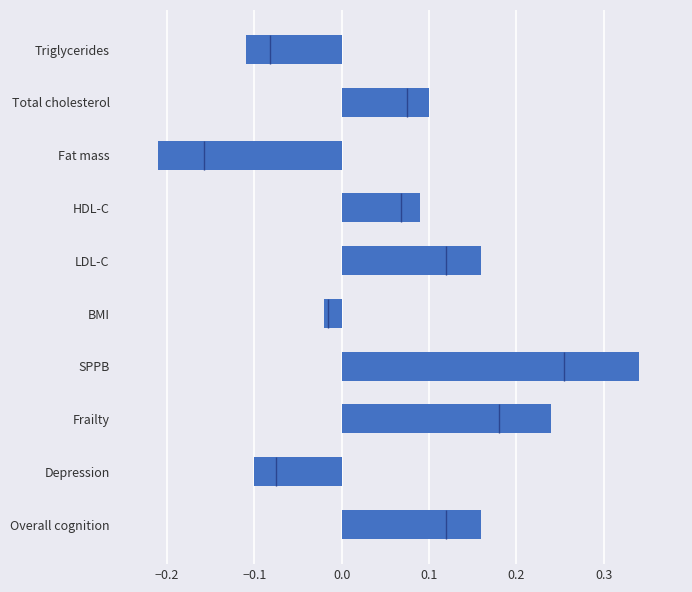

What is the sum of all values?

0.7